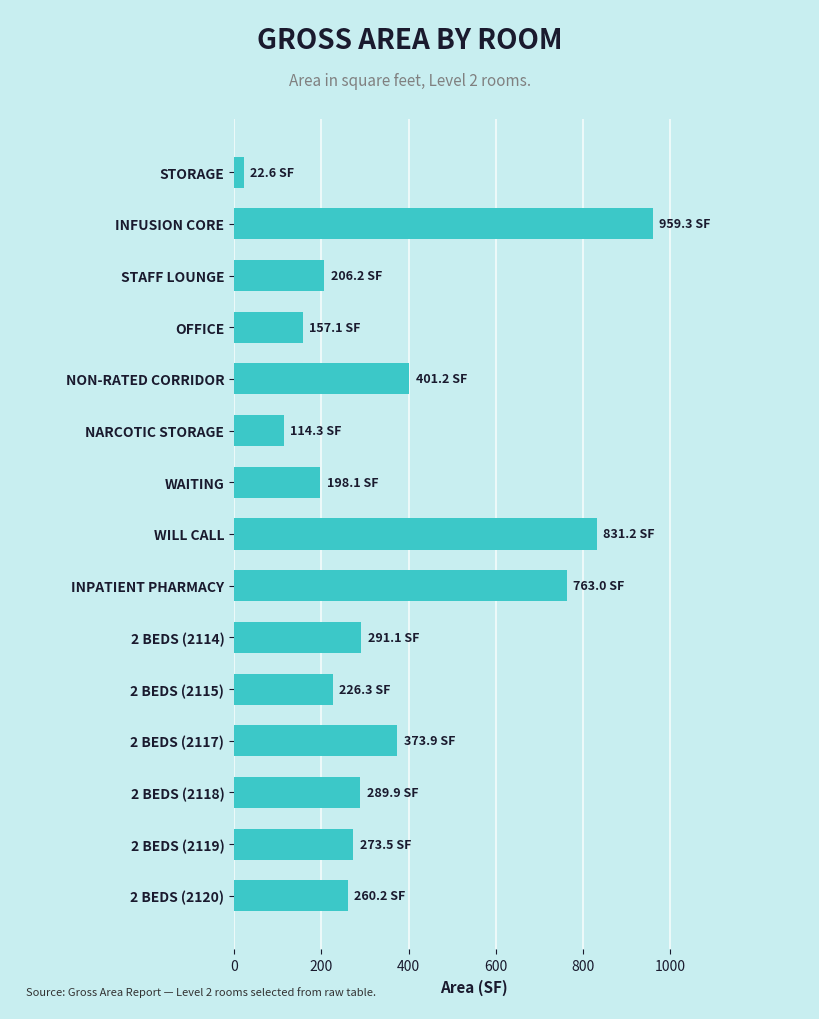

How many values are below 273?

7